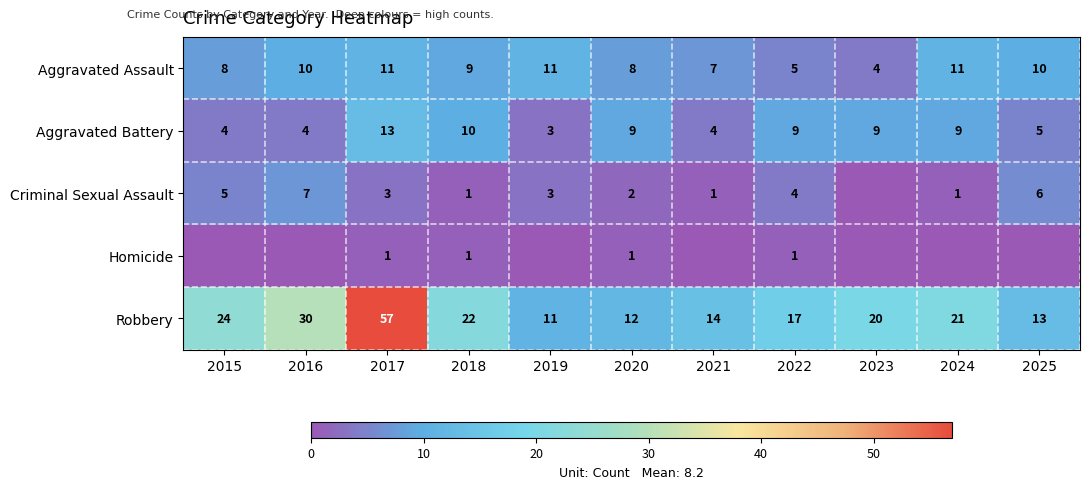

At 2017, list the series in order from smallest to largest.

Homicide, Criminal Sexual Assault, Aggravated Assault, Aggravated Battery, Robbery